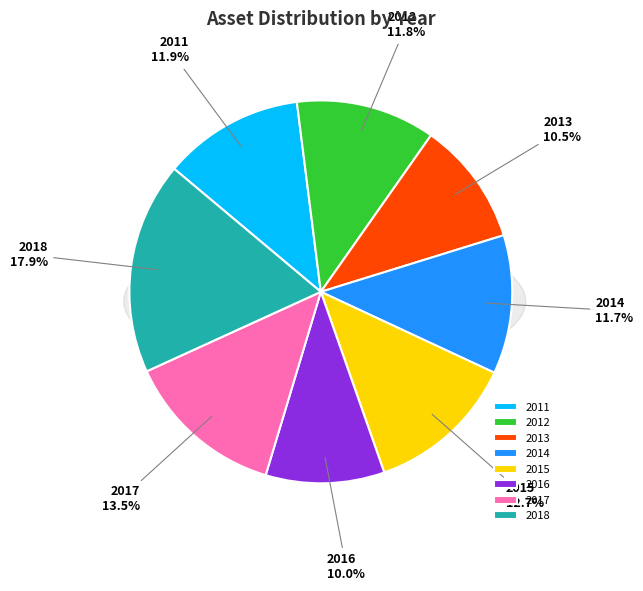

What is the change in value from 2012 to 2018?

+283431615